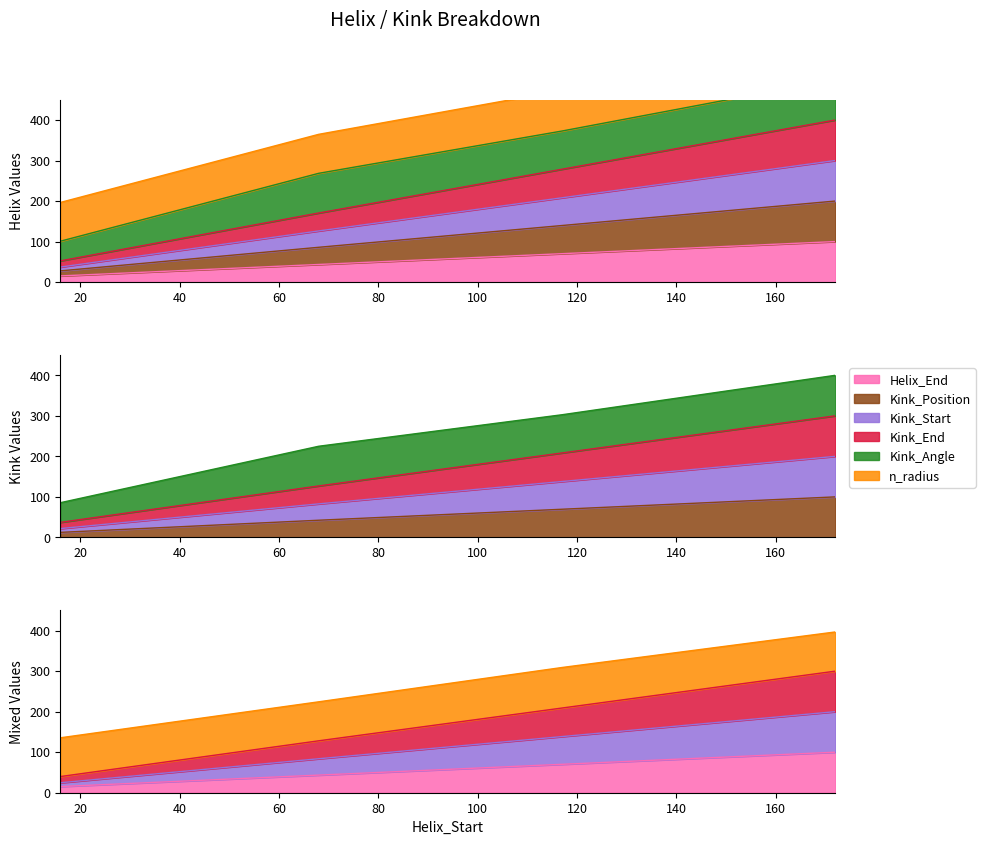

Which series has the largest range (max minus min)?

Kink_End